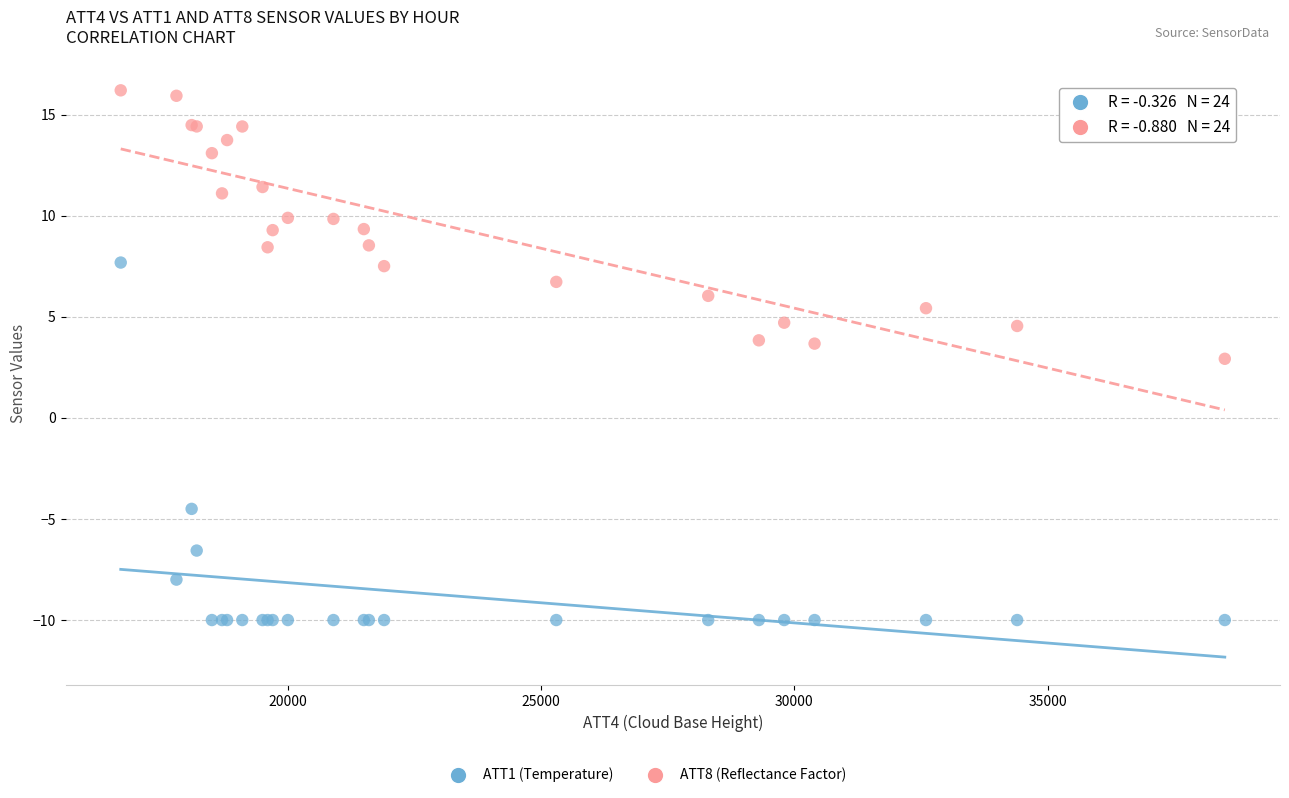

Which series reaches the maximum Y coordinate?

ATT8 (Reflectance Factor)